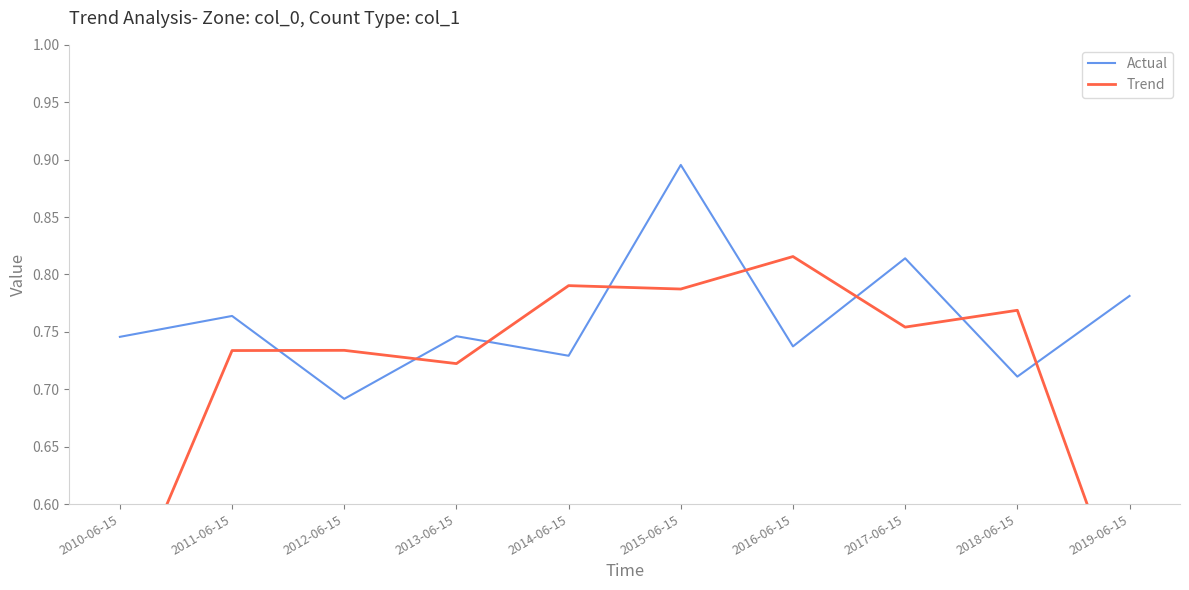

In Actual, how many points are higher than both neighbors (excluding endpoints)?

4